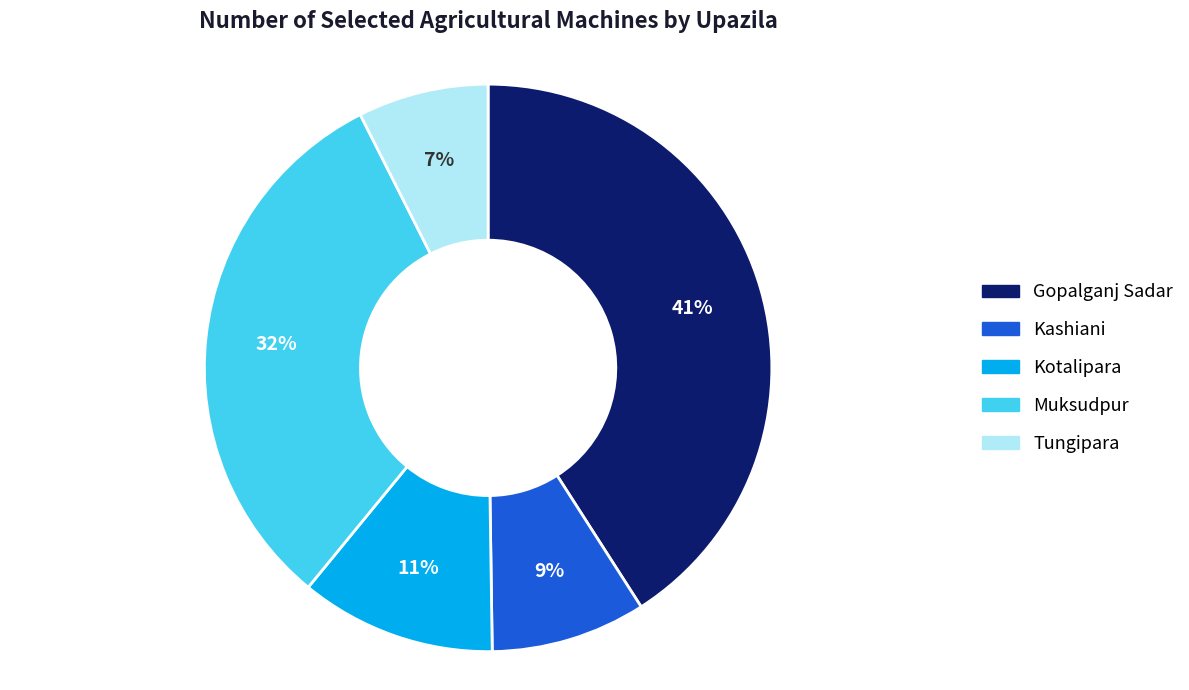

Combined, do Kotalipara and Kashiani account for over 50%?

No